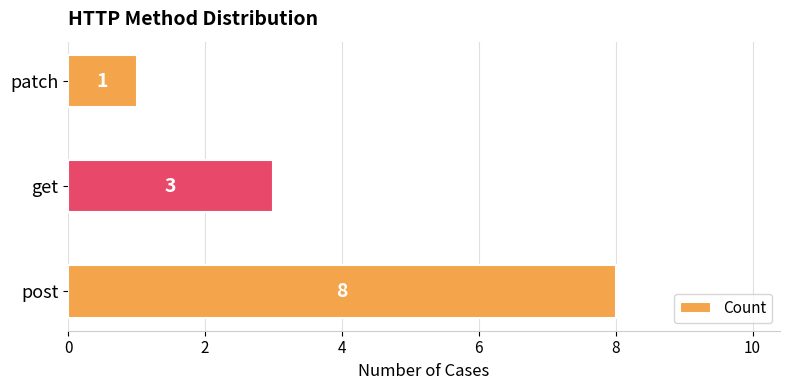

Reading top to bottom, extract all data points from this chart.

patch=1	get=3	post=8